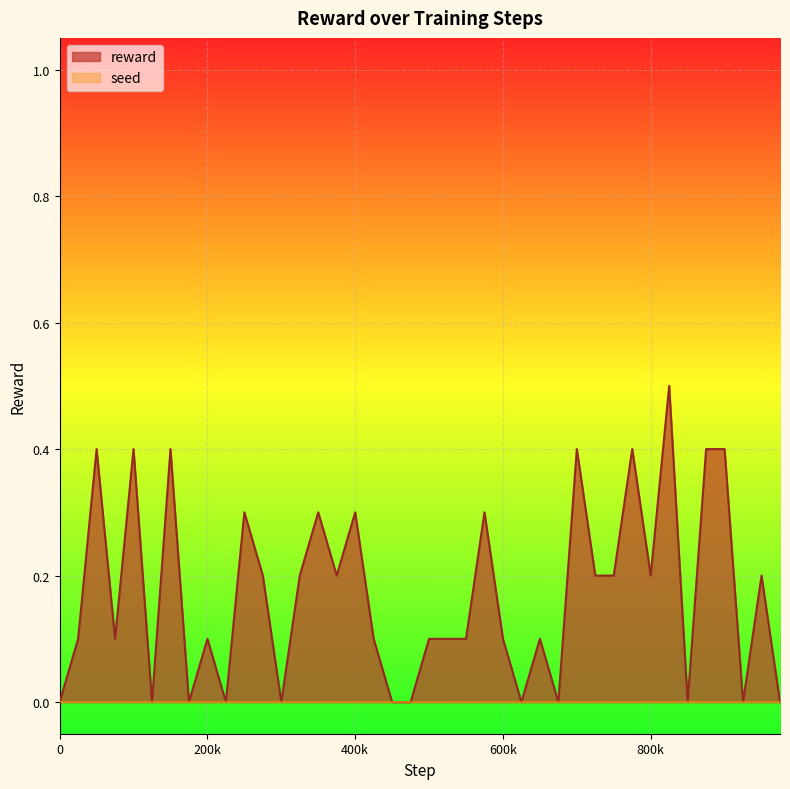

Which series has the largest range (max minus min)?

reward